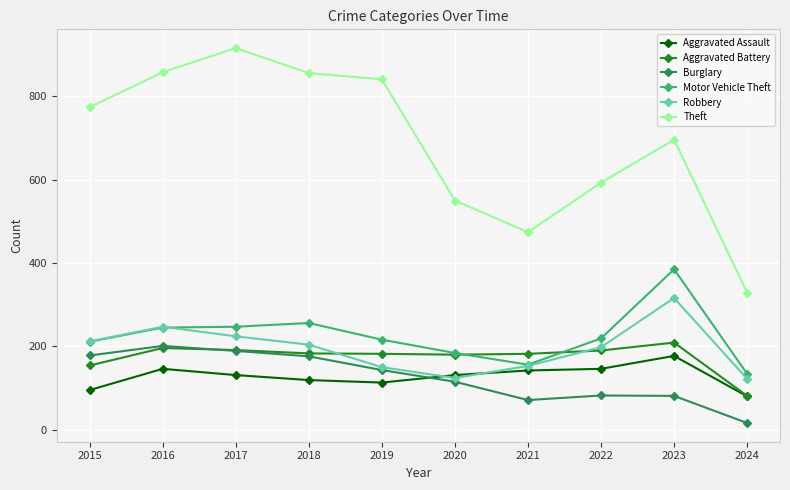

What value does the Aggravated Assault series have at 2023?

177